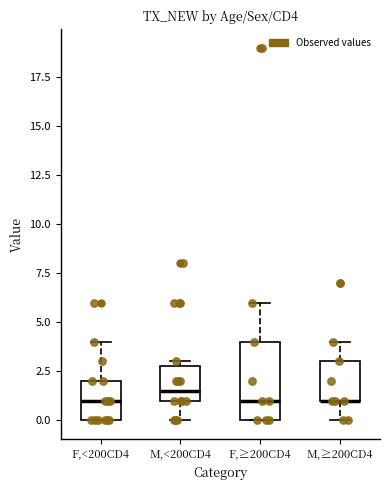

Reading left to right, transcribe this box plot: for each box, give where its median line is, the range the box spans, and where its two whiskers end, as read against the y-axis. The values are not printed on the chart, so give them approximately, as read against the axis.

F,<200CD4: median 1.0, box 0.0 to 2.0, whiskers 0.0 to 4.0
M,<200CD4: median 1.5, box 1.0 to 3.0, whiskers 0.0 to 3.0 (just above the box's upper edge)
F,≥200CD4: median 1.0, box 0.0 to 4.0, whiskers 0.0 to 6.0
M,≥200CD4: median 1.0 (drawn on the box's lower edge), box 1.0 to 3.0, whiskers 0.0 to 4.0